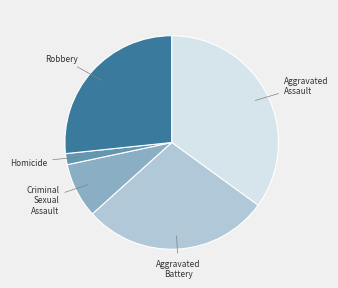

Which category has the biggest portion of the pie?

Aggravated Assault